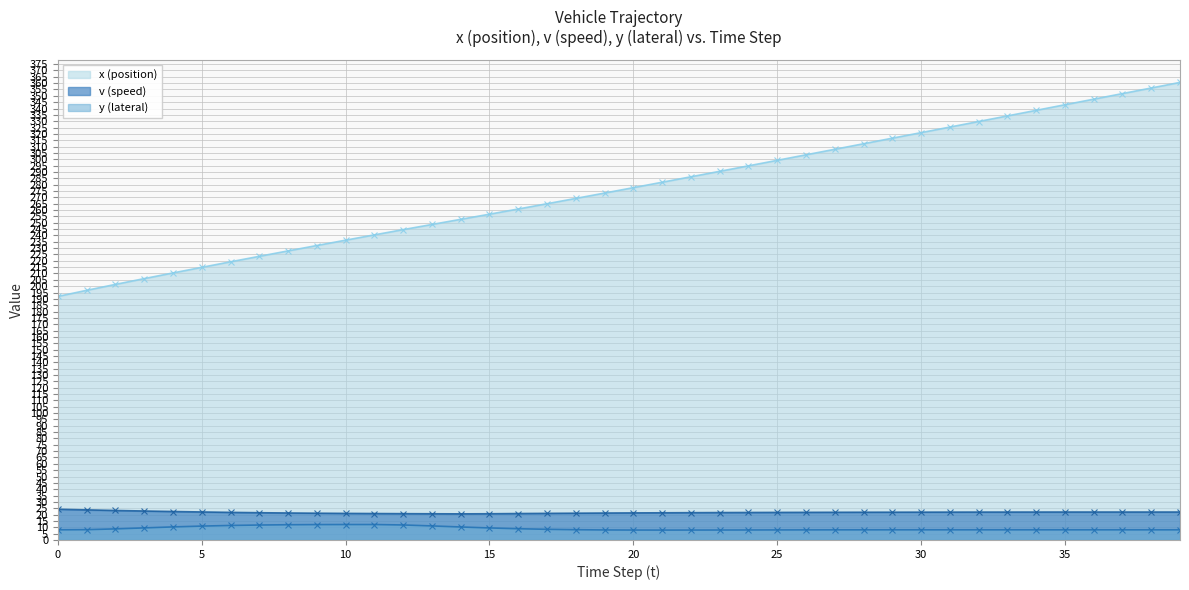

What is the difference between the y (lateral) values at 13 and 34?

3.1